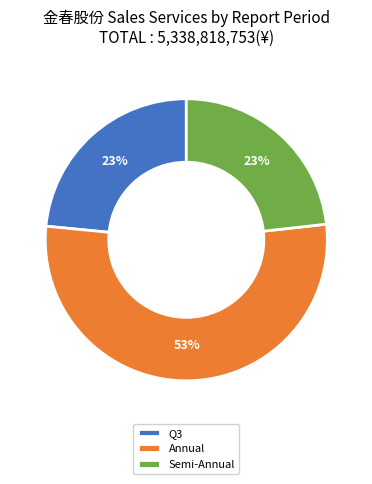

Which category has the biggest portion of the pie?

Annual